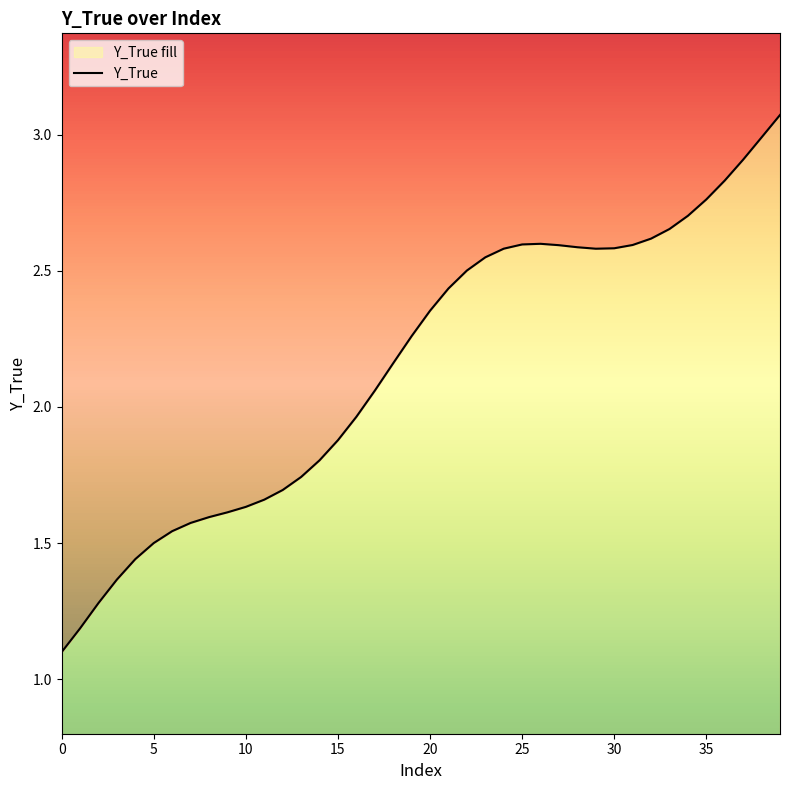

Reading left to right, transcribe all the data shown in this chart.

1.1	1.2	1.3	1.4	1.4	1.5	1.5	1.6	1.6	1.6	1.6	1.7	1.7	1.7	1.8	1.9	2.0	2.1	2.2	2.3	2.4	2.4	2.5	2.5	2.6	2.6	2.6	2.6	2.6	2.6	2.6	2.6	2.6	2.7	2.7	2.8	2.8	2.9	3.0	3.1